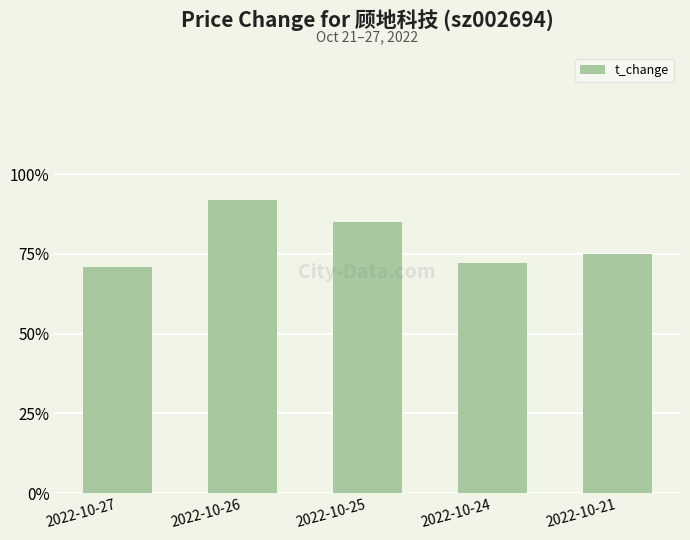

Are the bars horizontal?

No